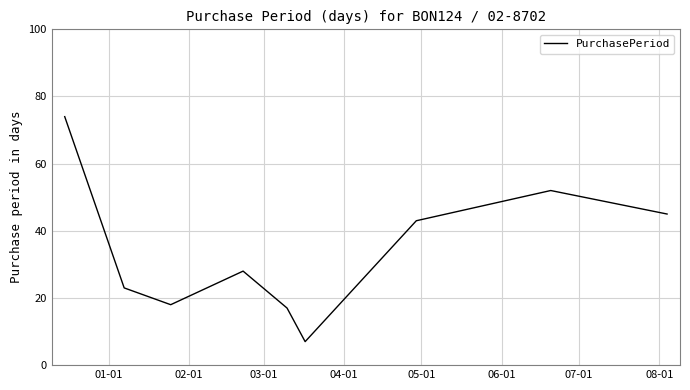

How many lines are shown in the chart?

1